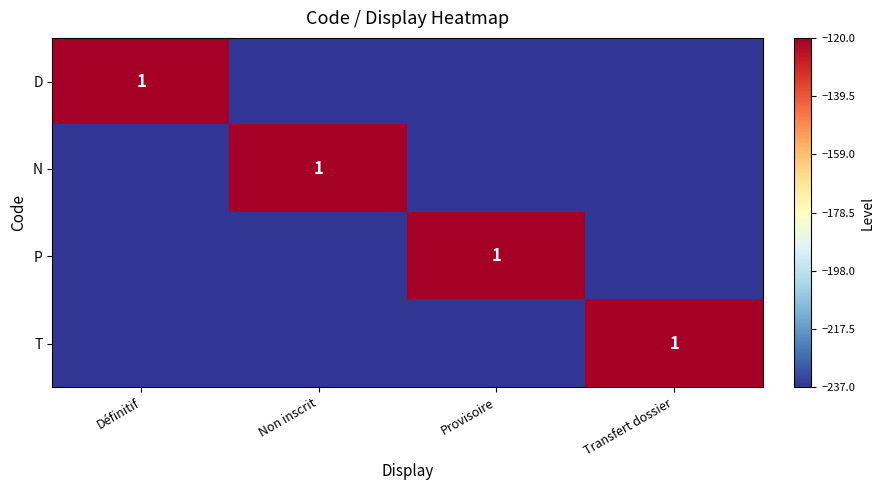

True or false: P has a value of 1 at Provisoire.

True